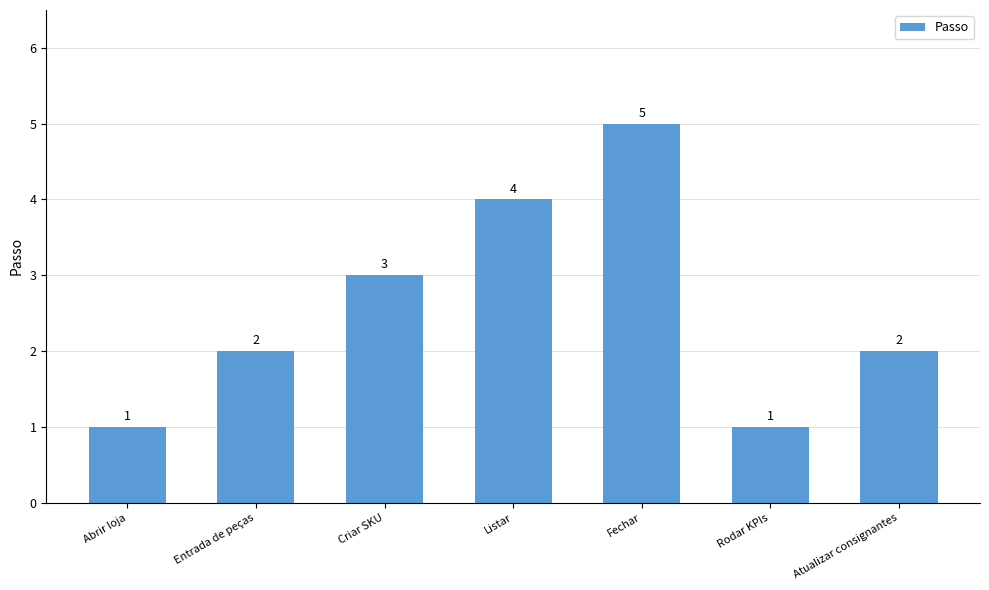

What is the greatest value displayed?

5